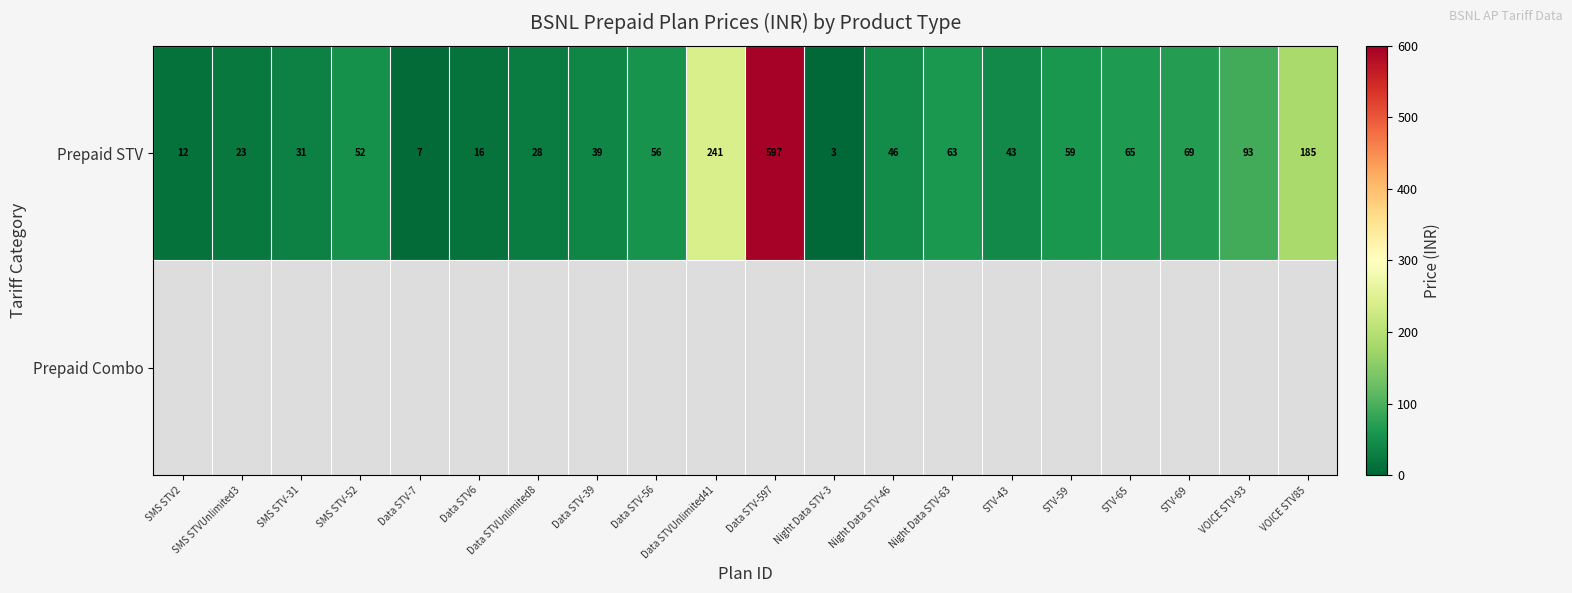

What is the highest value of the Prepaid STV series?

597